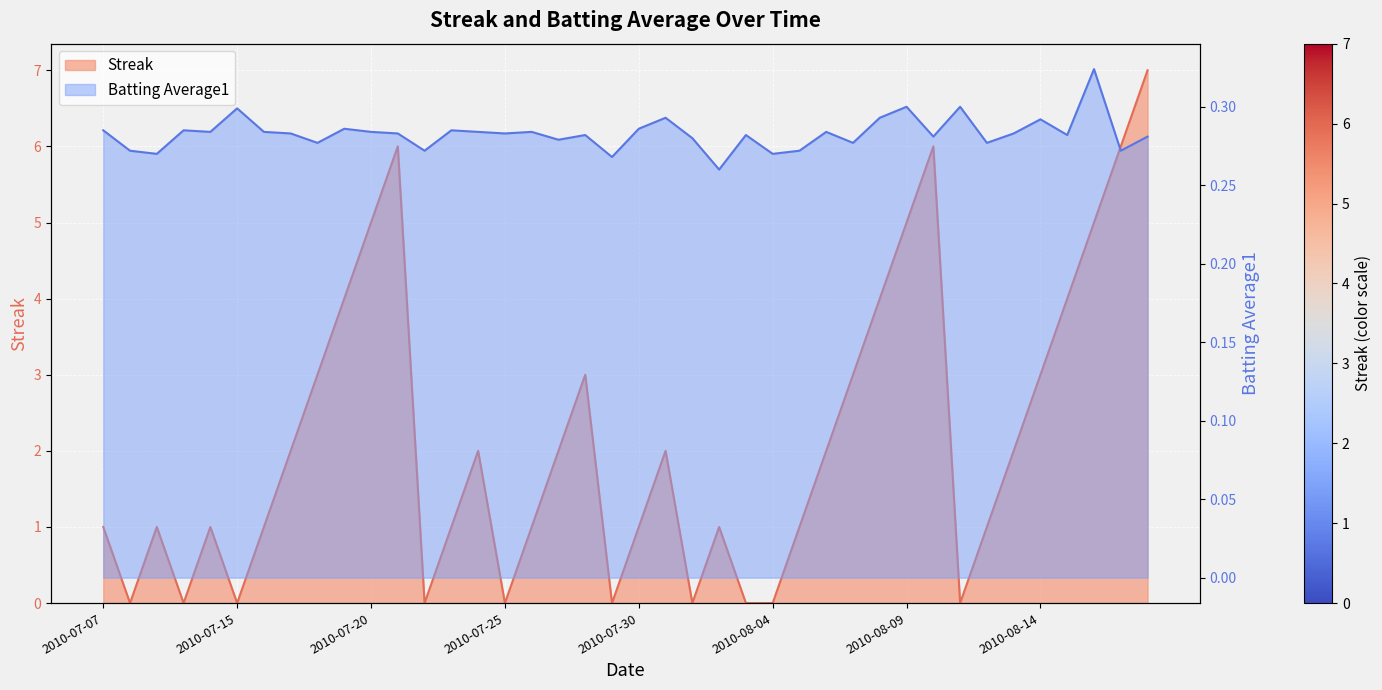

True or false: Streak and Batting Average1 intersect in this chart.

True